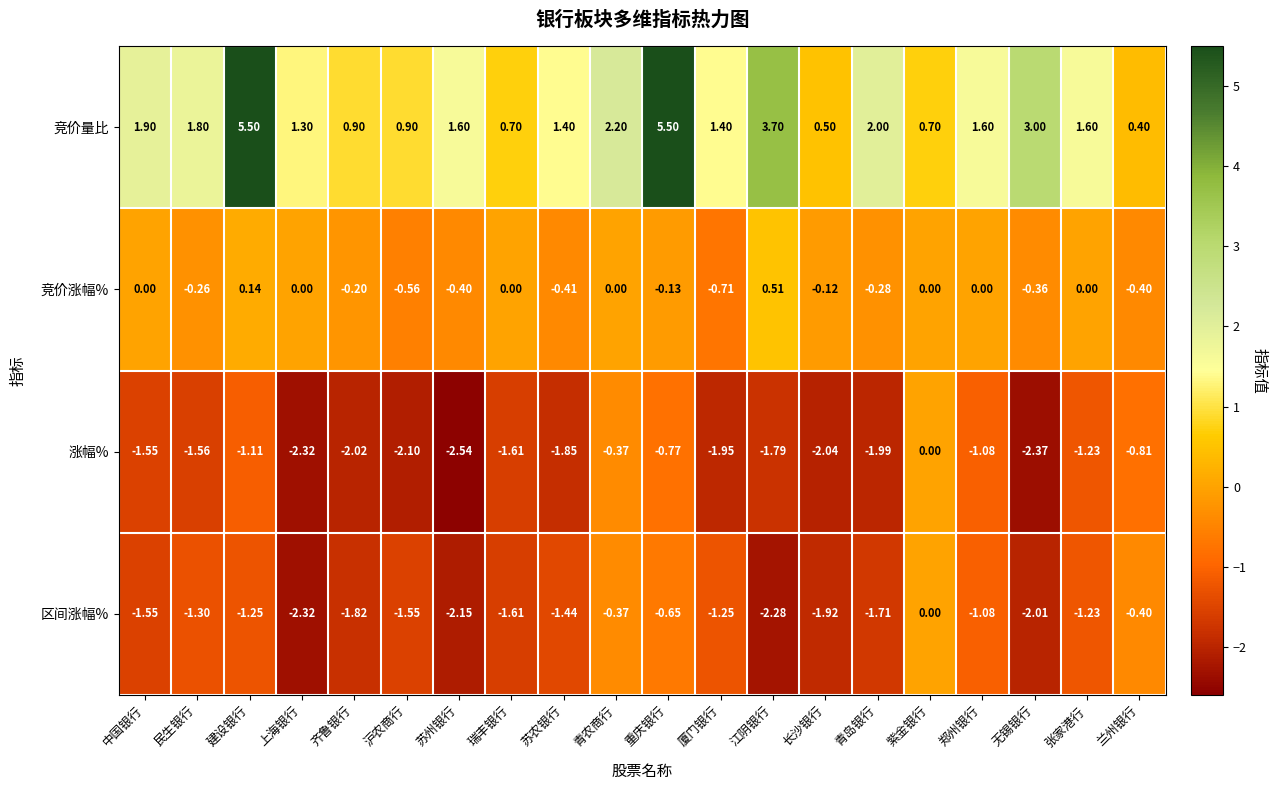

Which series has the largest range (max minus min)?

竞价量比